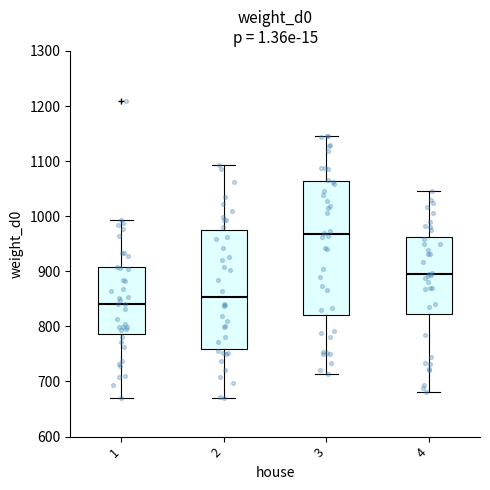

Which box is the tallest, from its lower edge to its upper edge?

3